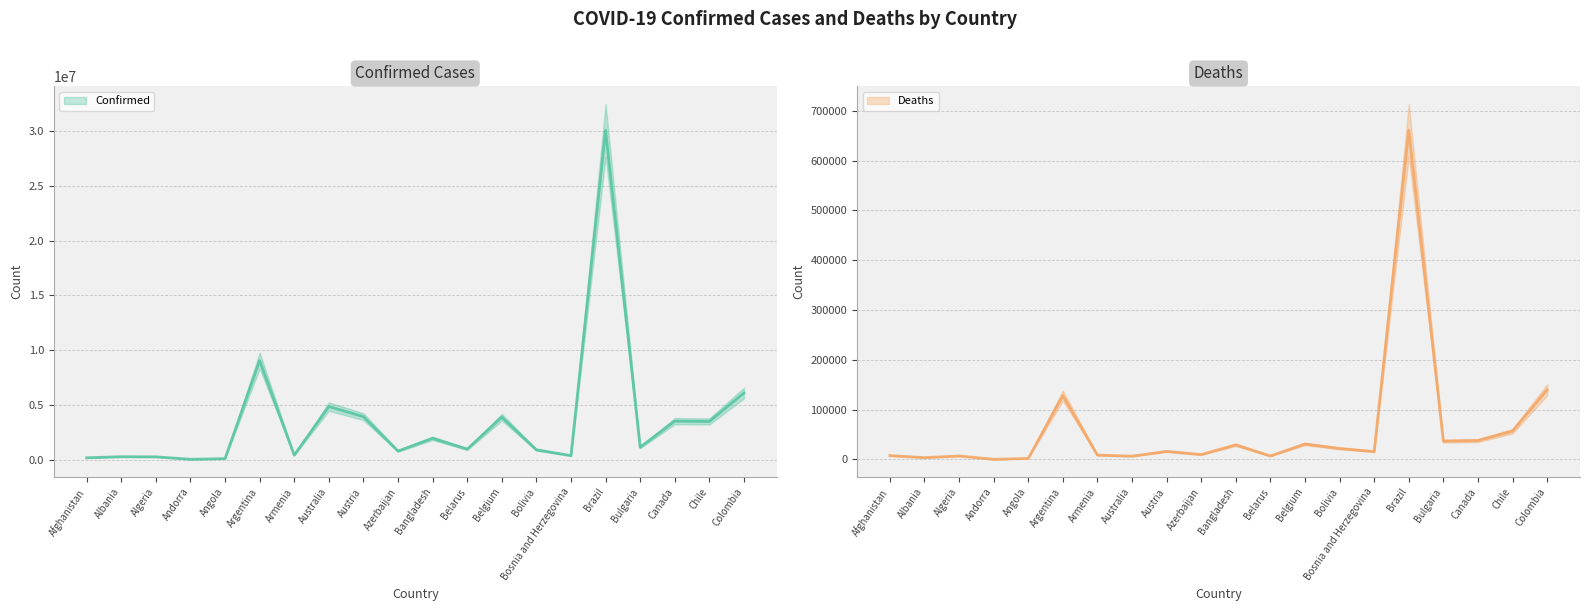

Reading left to right, extract all data points from this chart.

Confirmed: Afghanistan=177974	Albania=274000	Algeria=265699	Andorra=40024	Angola=99194	Argentina=9045326	Armenia=422610	Australia=4849360	Austria=3933682	Azerbaijan=792103	Bangladesh=1951903	Belarus=965948	Belgium=3881523	Bolivia=902749	Bosnia and Herzegovina=375849	Brazil=30042272	Bulgaria=1142698	Canada=3518588	Chile=3491962	Colombia=6086484
Deaths: Afghanistan=7671	Albania=3492	Algeria=6874	Andorra=153	Angola=1900	Argentina=128106	Armenia=8619	Australia=6462	Austria=16097	Azerbaijan=9700	Bangladesh=29123	Belarus=6853	Belgium=30908	Bolivia=21897	Bosnia and Herzegovina=15727	Brazil=660786	Bulgaria=36636	Canada=37783	Chile=56809	Colombia=139678